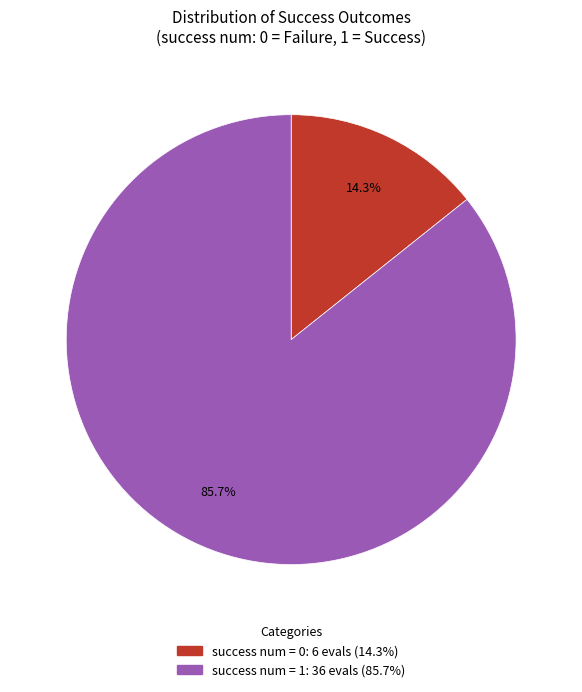

Is there a majority slice in this chart?

Yes